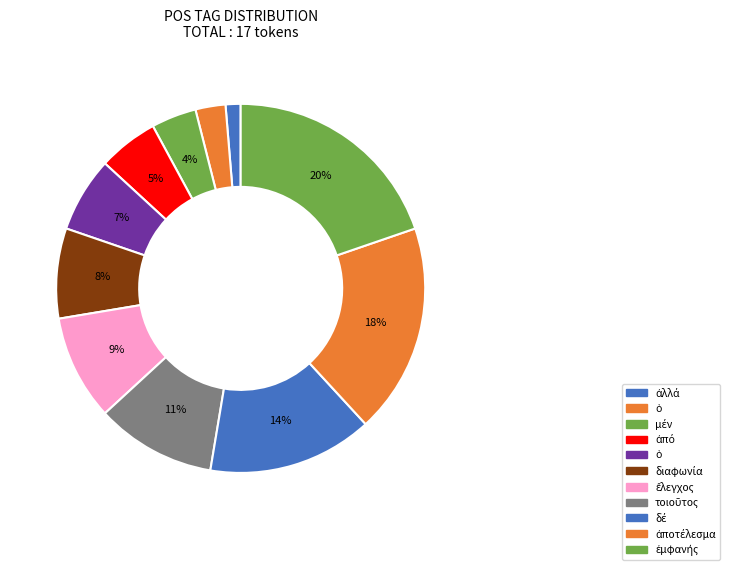

Which category has the biggest portion of the pie?

ἐμφανής